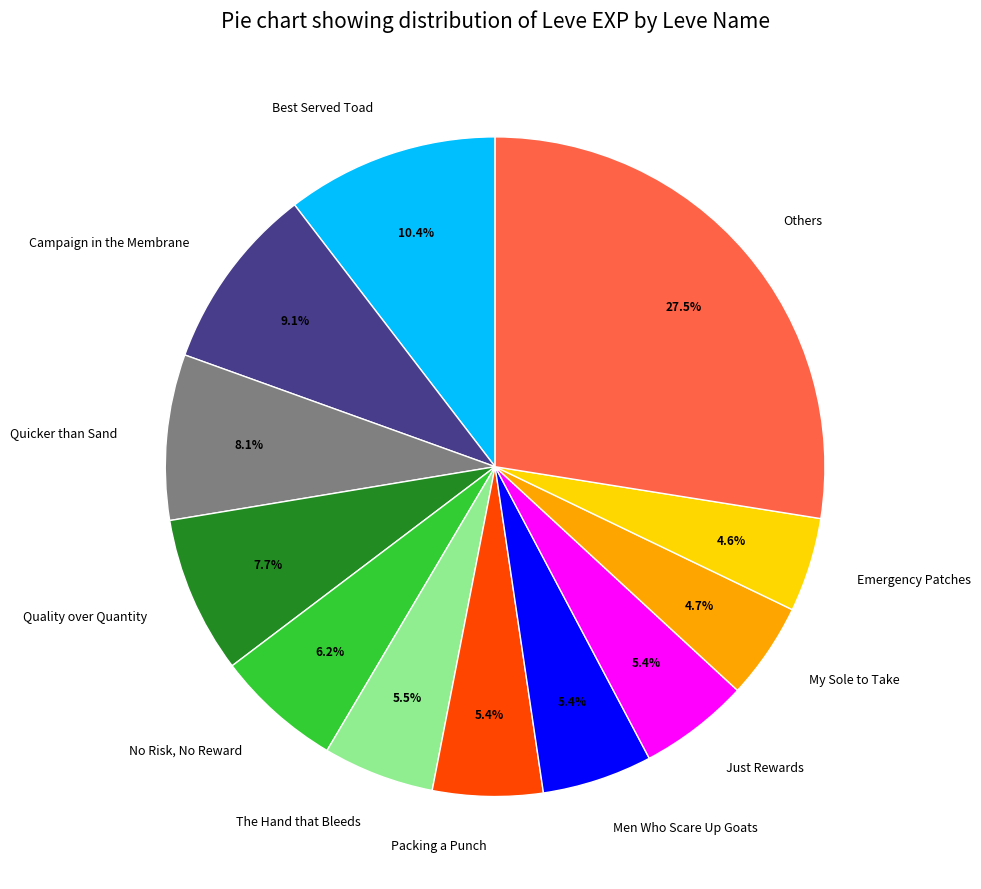

What percentage is NOT represented by Best Served Toad?

89.6%